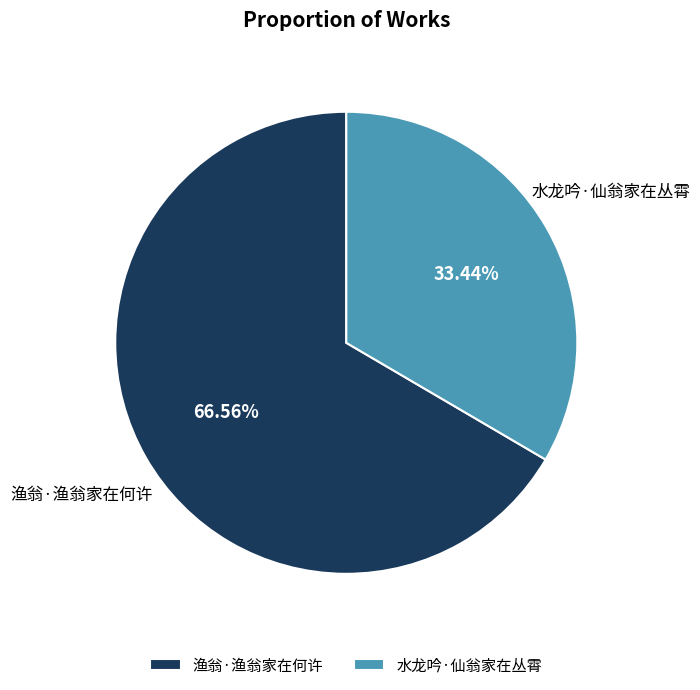

Does any single category account for the majority?

Yes